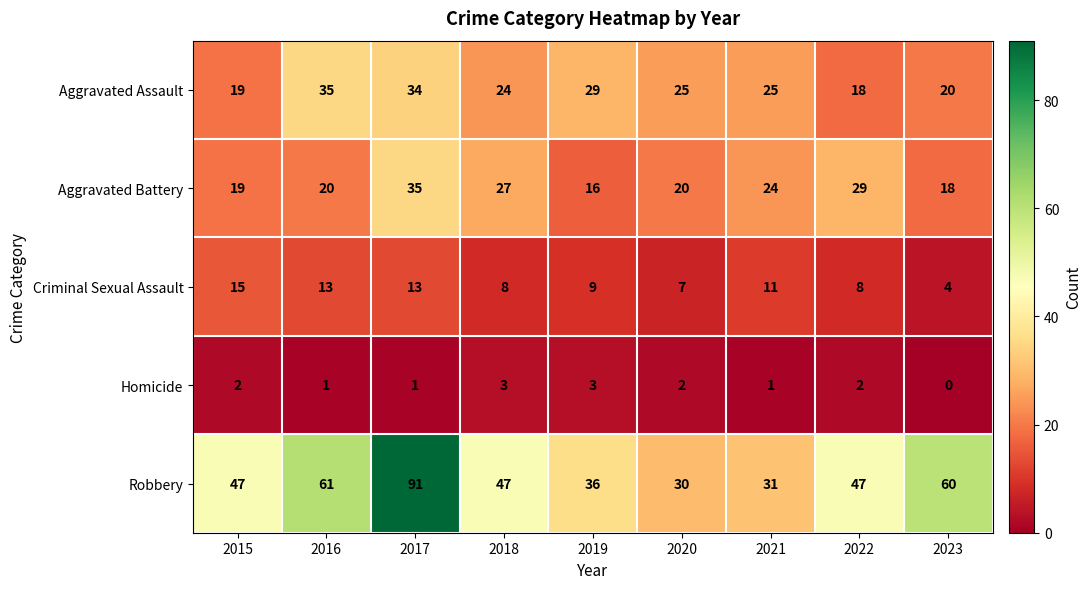

At 2018, list the series in order from smallest to largest.

Homicide, Criminal Sexual Assault, Aggravated Assault, Aggravated Battery, Robbery